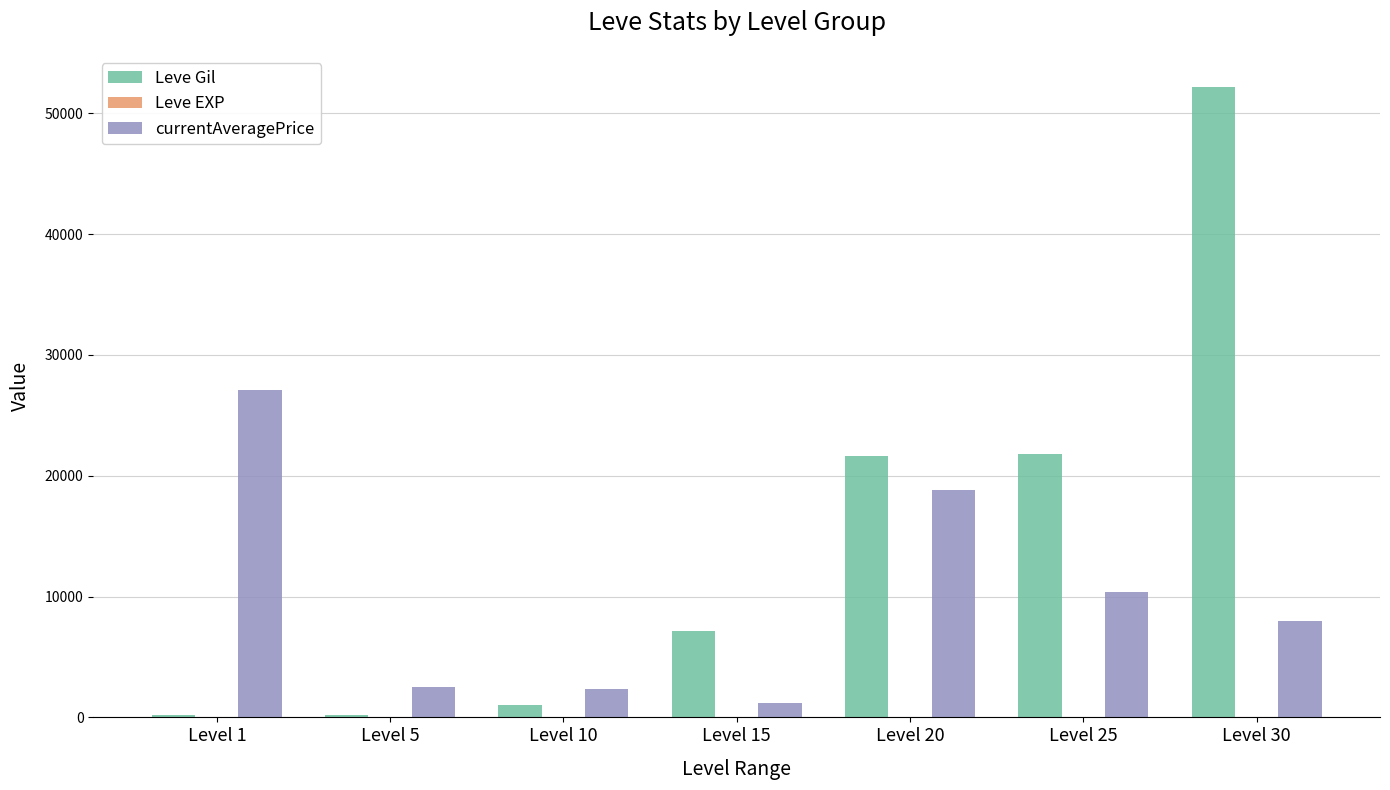

Which category has the highest value across all series?

Level 30